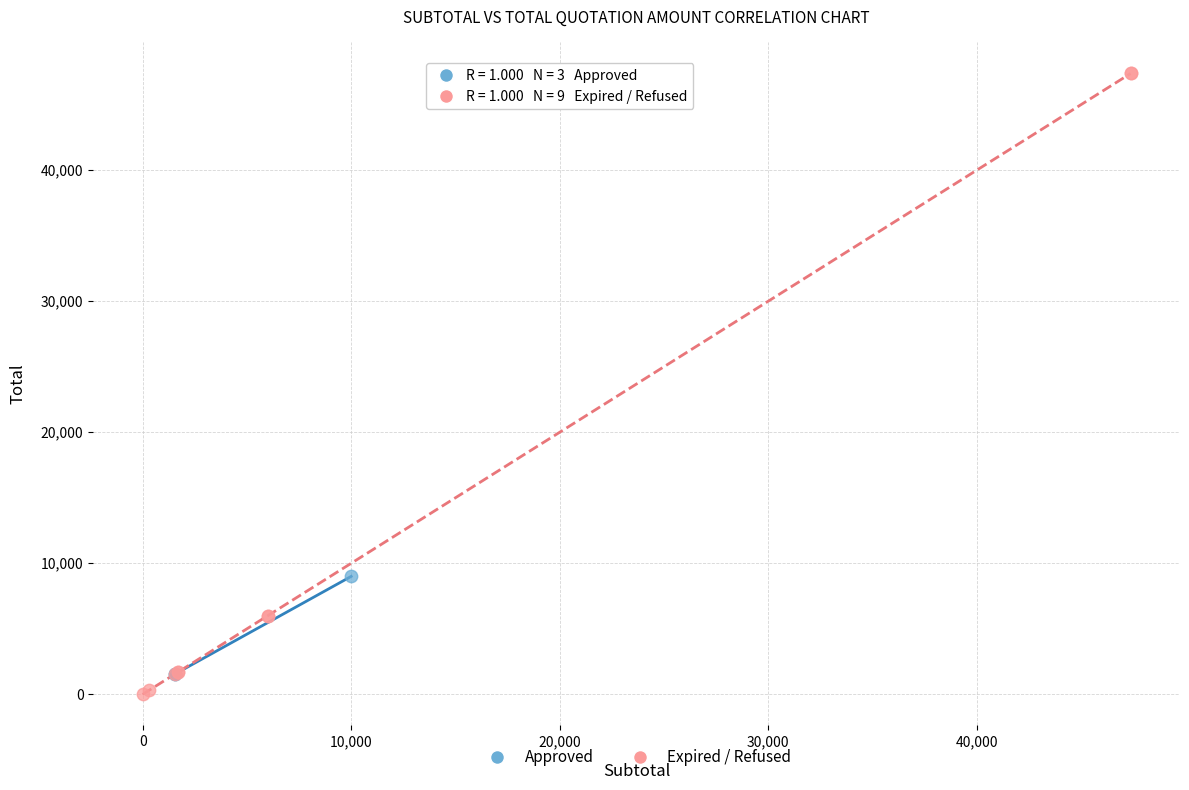

What are all the series names shown in the legend?

Approved, Expired / Refused